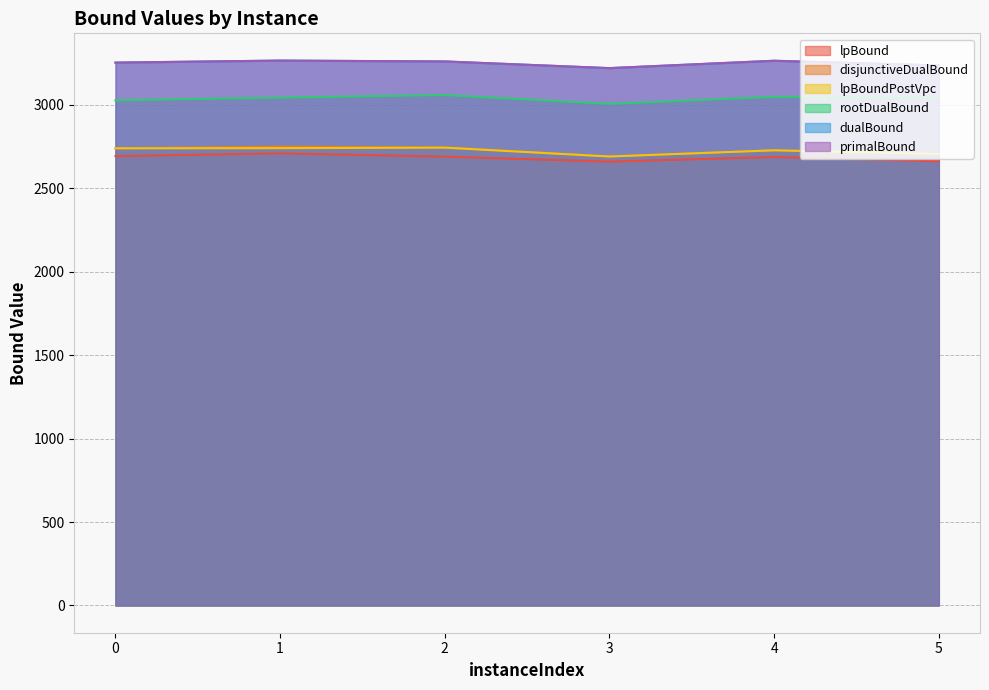

What is the spread (max minus min) of values at 5?

574.0